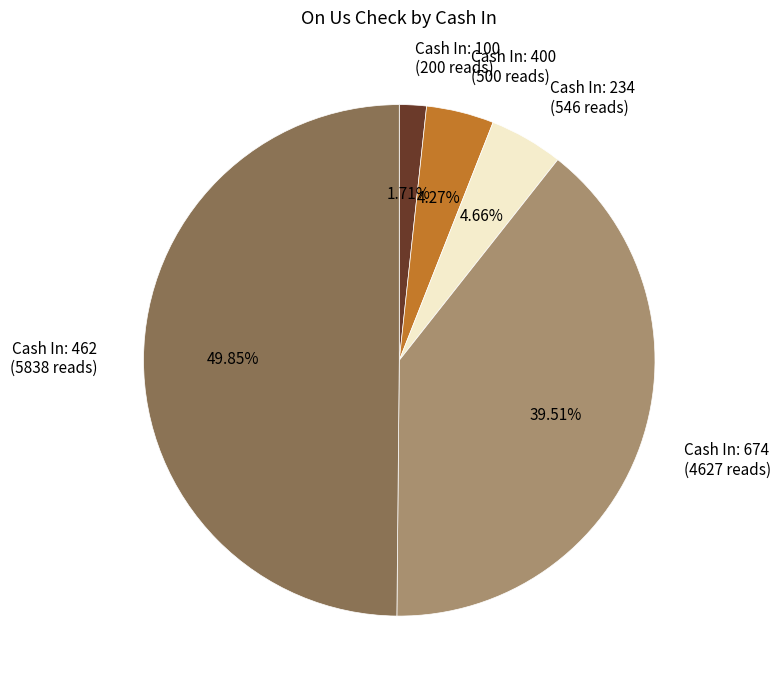

What is the ratio of the value at Cash In: 462 (5838 reads) to the value at Cash In: 400 (500 reads)?

11.7